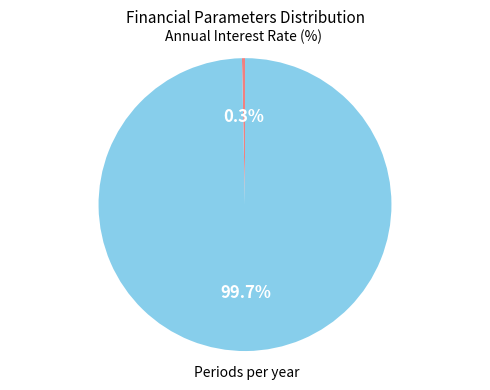

Which has a higher value, Annual Interest Rate (%) or Periods per year?

Periods per year